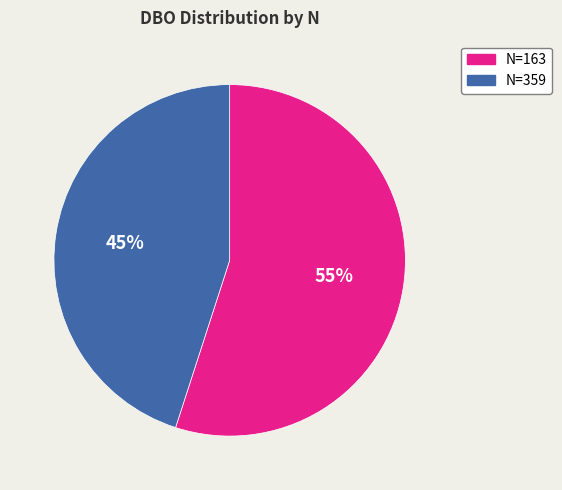

To the nearest percent, what percentage of the pie is N=359?

45%